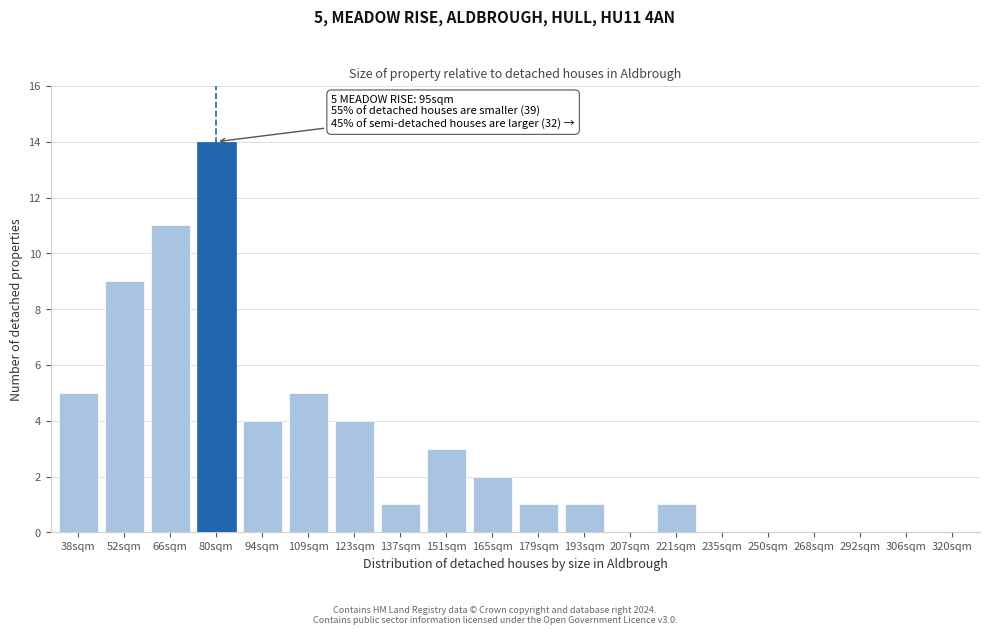

Reading left to right, what are all the values shown in this chart?

38sqm=5	52sqm=9	66sqm=11	80sqm=14	94sqm=4	109sqm=5	123sqm=4	137sqm=1	151sqm=3	165sqm=2	179sqm=1	193sqm=1	207sqm=0	221sqm=1	235sqm=0	250sqm=0	268sqm=0	292sqm=0	306sqm=0	320sqm=0